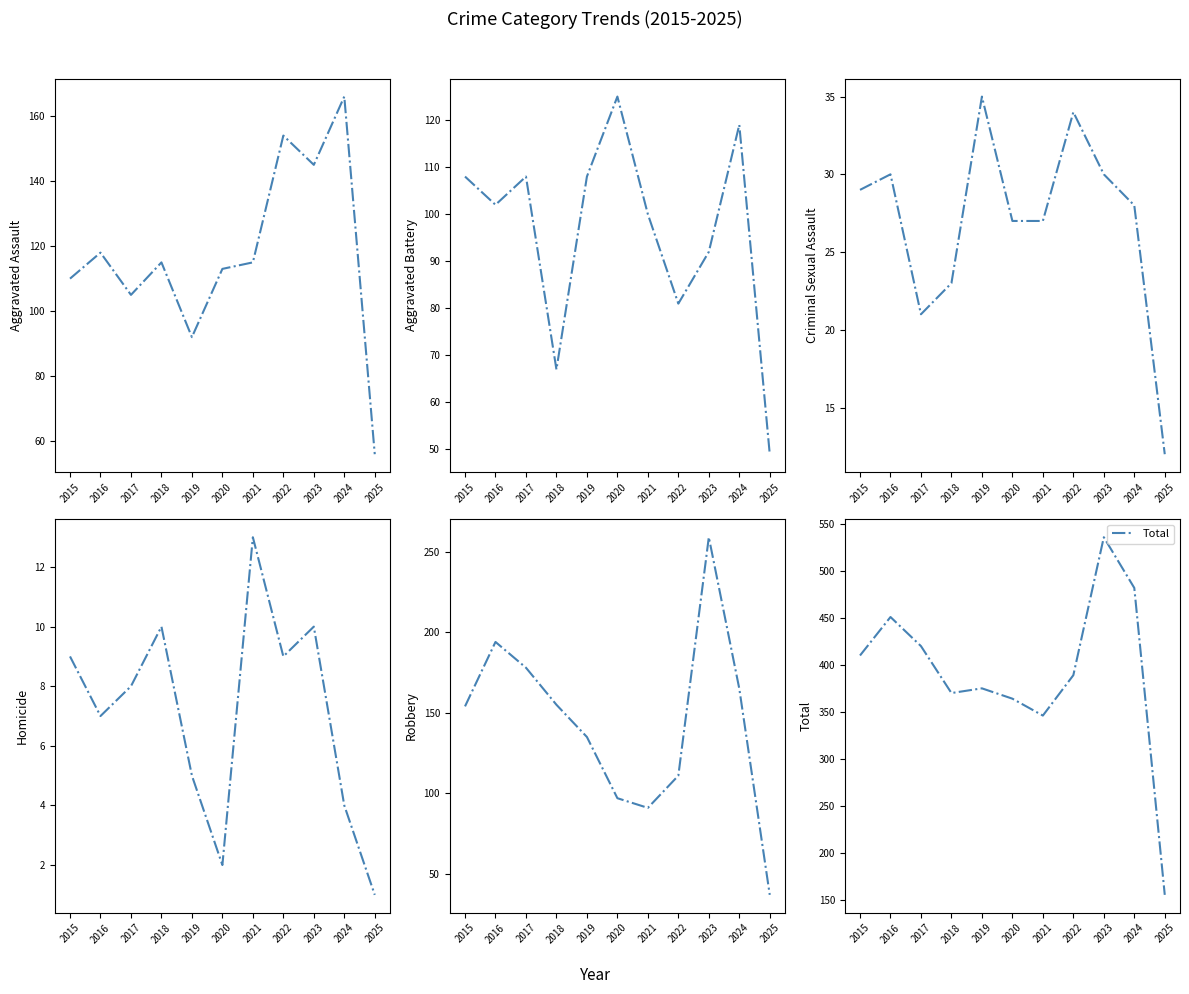

Reading right to left, what are all the values shown in this chart?

Aggravated Assault: 2025=56	2024=166	2023=145	2022=154	2021=115	2020=113	2019=92	2018=115	2017=105	2016=118	2015=110
Aggravated Battery: 2025=49	2024=119	2023=92	2022=81	2021=100	2020=125	2019=108	2018=67	2017=108	2016=102	2015=108
Criminal Sexual Assault: 2025=12	2024=28	2023=30	2022=34	2021=27	2020=27	2019=35	2018=23	2017=21	2016=30	2015=29
Homicide: 2025=1	2024=4	2023=10	2022=9	2021=13	2020=2	2019=5	2018=10	2017=8	2016=7	2015=9
Robbery: 2025=37	2024=165	2023=259	2022=111	2021=91	2020=97	2019=135	2018=155	2017=178	2016=194	2015=154
Total: 2025=155	2024=482	2023=536	2022=389	2021=346	2020=364	2019=375	2018=370	2017=420	2016=451	2015=410